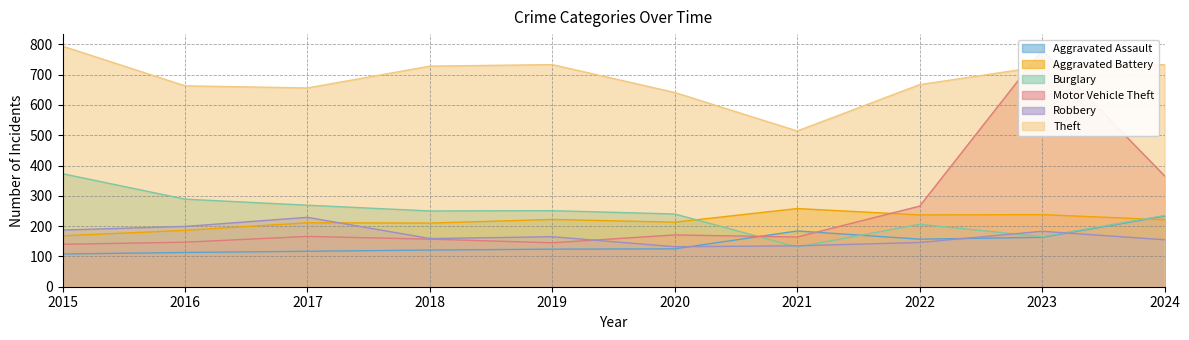

True or false: Theft has a value of 733 at 2024.

True